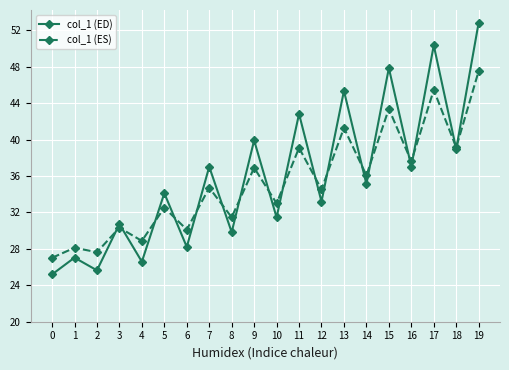

What is the value of the col_1 (ES) point at the 9th from the left?

31.5